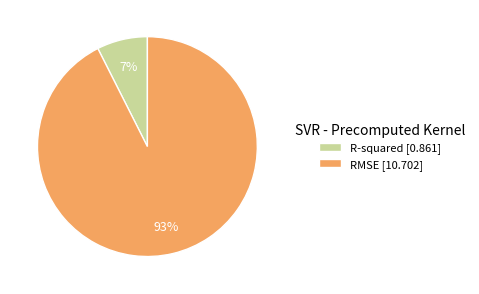

To the nearest percent, what is the combined percentage of RMSE [10.702] and R-squared [0.861]?

100%